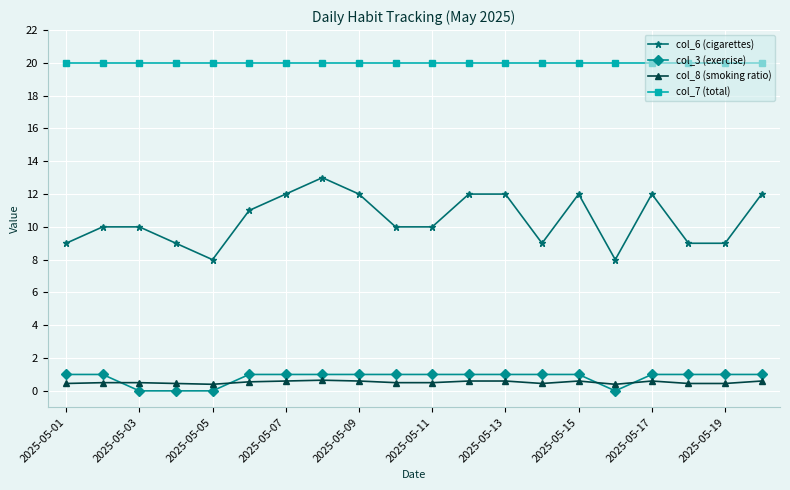

After their last crossing, which series has the higher values: col_8 (smoking ratio) or col_3 (exercise)?

col_3 (exercise)